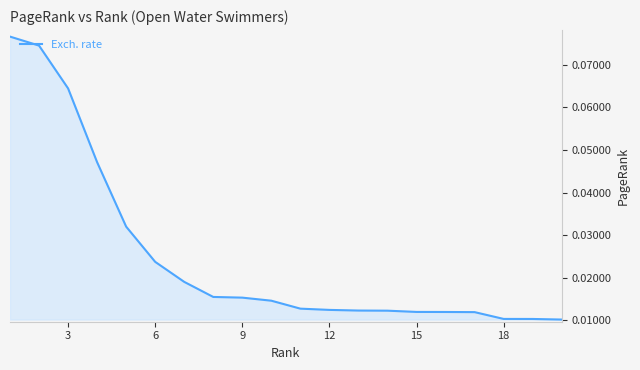

Does the chart display data point markers on the line(s)?

No